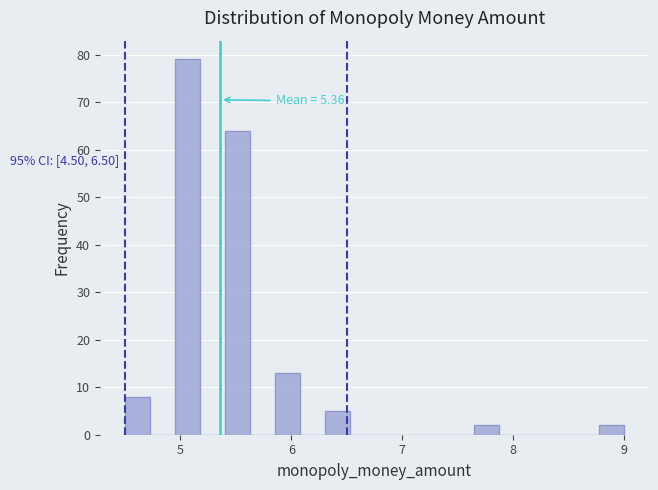

Read against the x-axis, roughly where is the centre of the tallest bar?

5.1